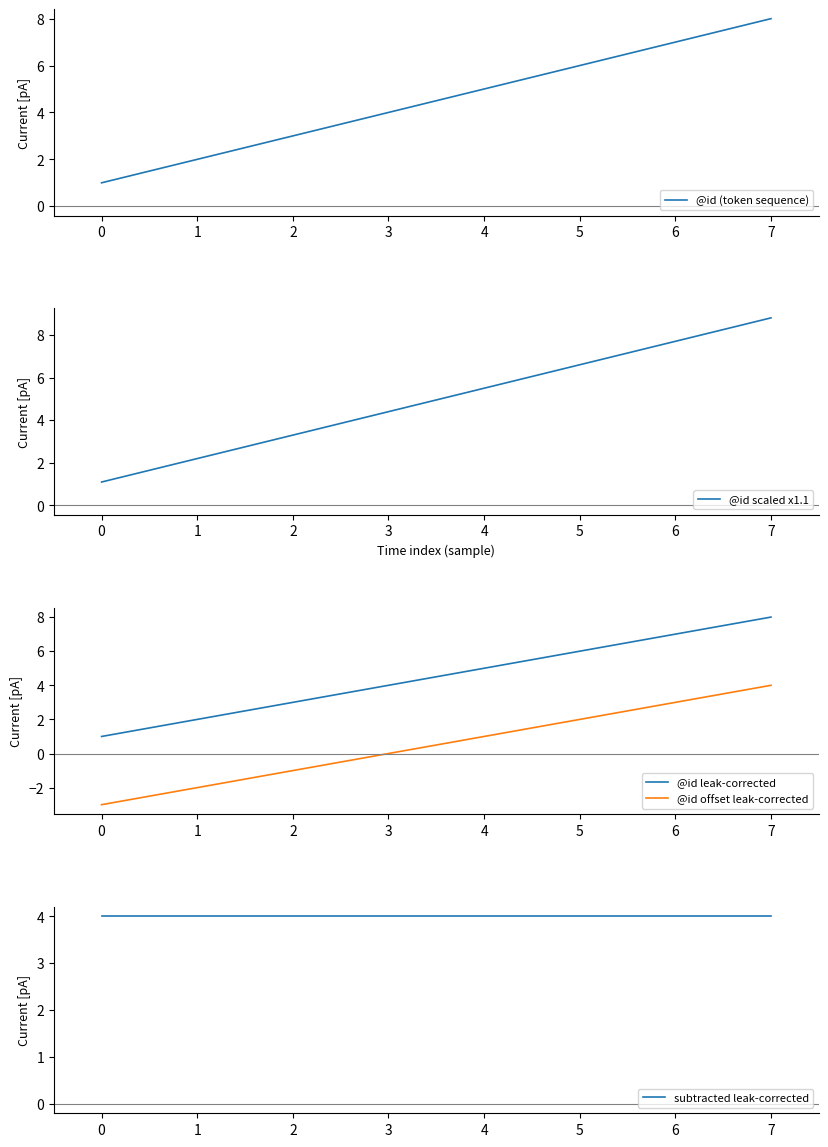

True or false: @id scaled x1.1 has more than 1 points higher than both neighbors.

False